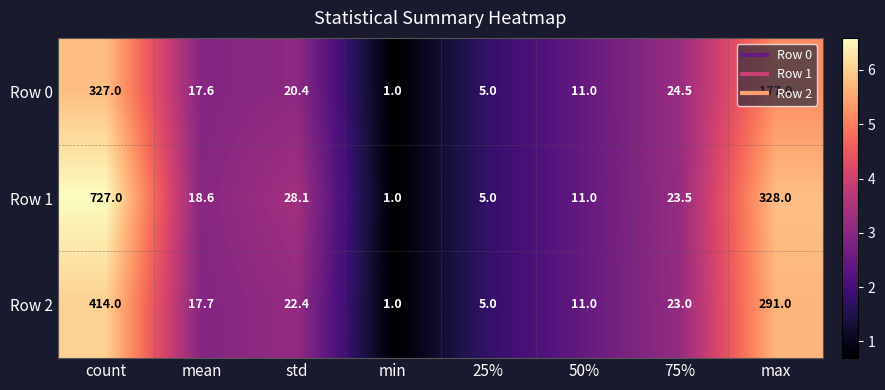

At which label does Row 2 first exceed 22?

count